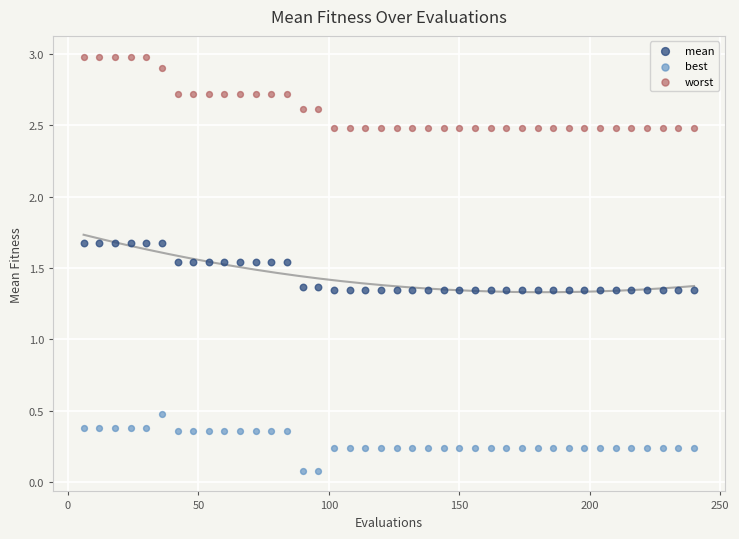

Which series reaches the maximum Y coordinate?

worst